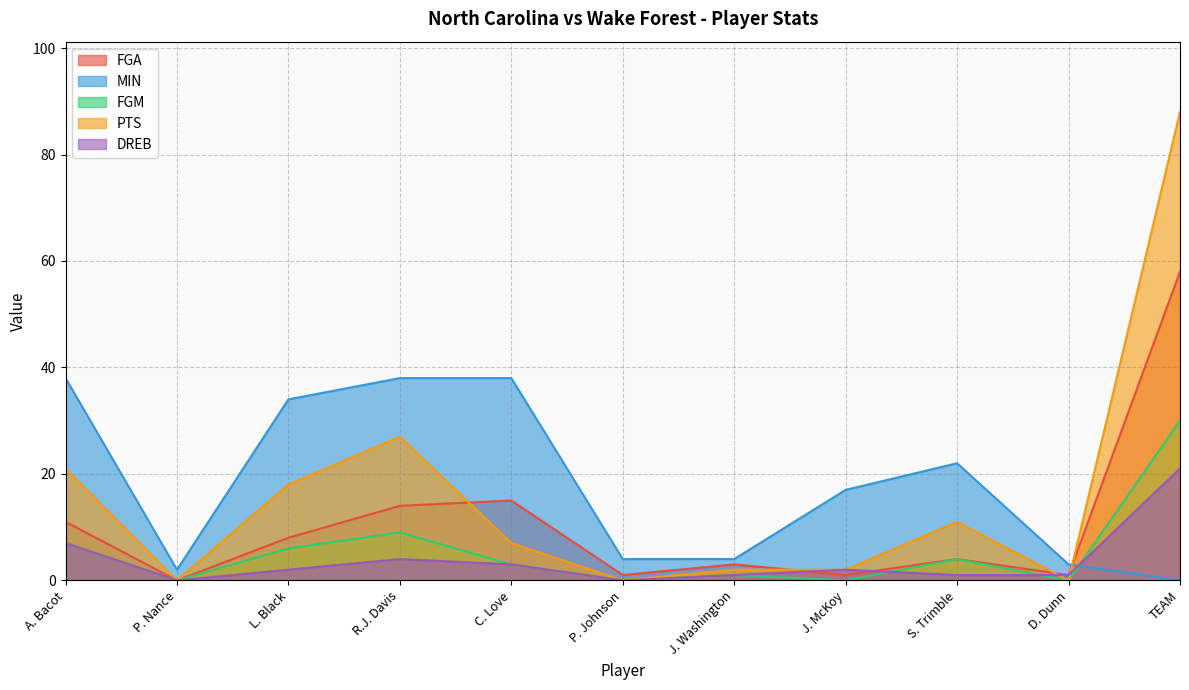

Reading left to right, what are all the values shown in this chart?

FGA: 11	0	8	14	15	1	3	1	4	1	58
MIN: 38	2	34	38	38	4	4	17	22	3	0
FGM: 7	0	6	9	3	0	1	0	4	0	30
PTS: 21	0	18	27	7	0	2	2	11	0	88
DREB: 7	0	2	4	3	0	1	2	1	1	21